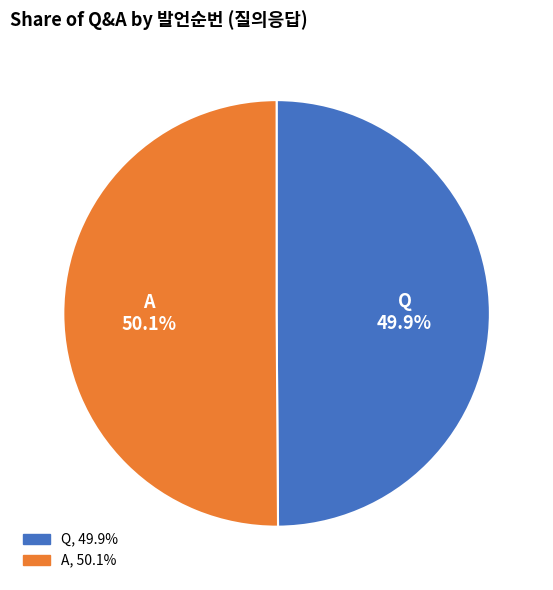

How many segments does this pie chart have?

2